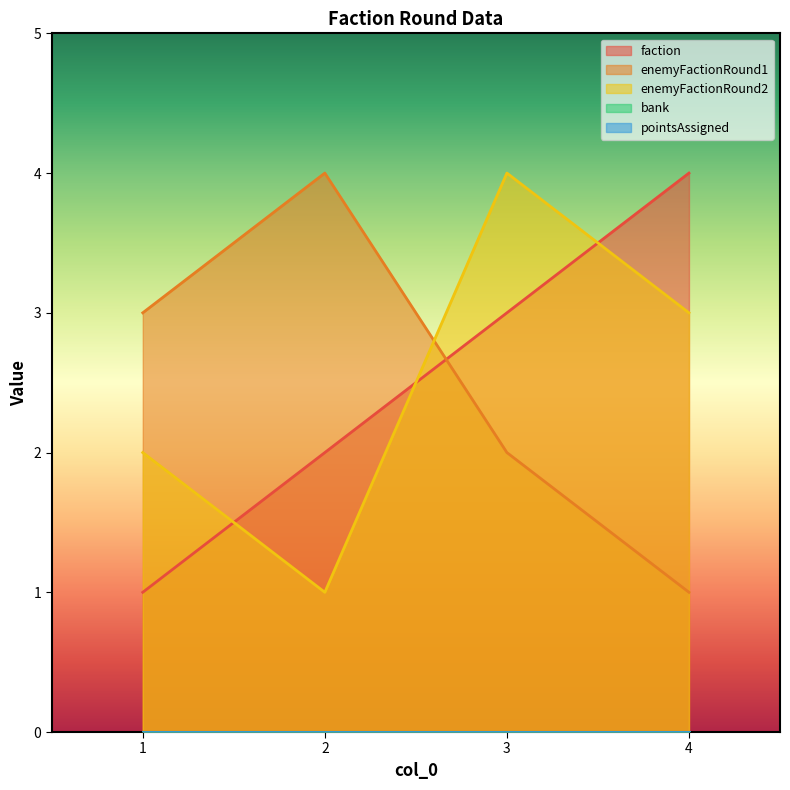

Reading left to right, transcribe all the data shown in this chart.

faction: 1	2	3	4
enemyFactionRound1: 3	4	2	1
enemyFactionRound2: 2	1	4	3